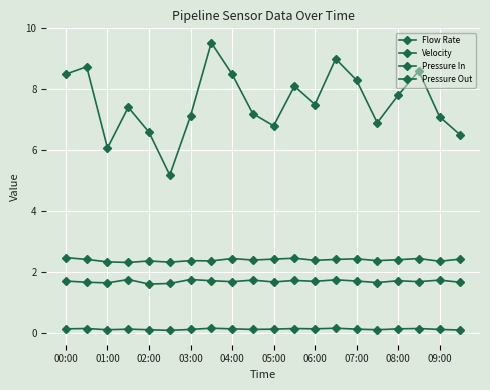

Count the Pressure Out values in the range 1 to 2.

20